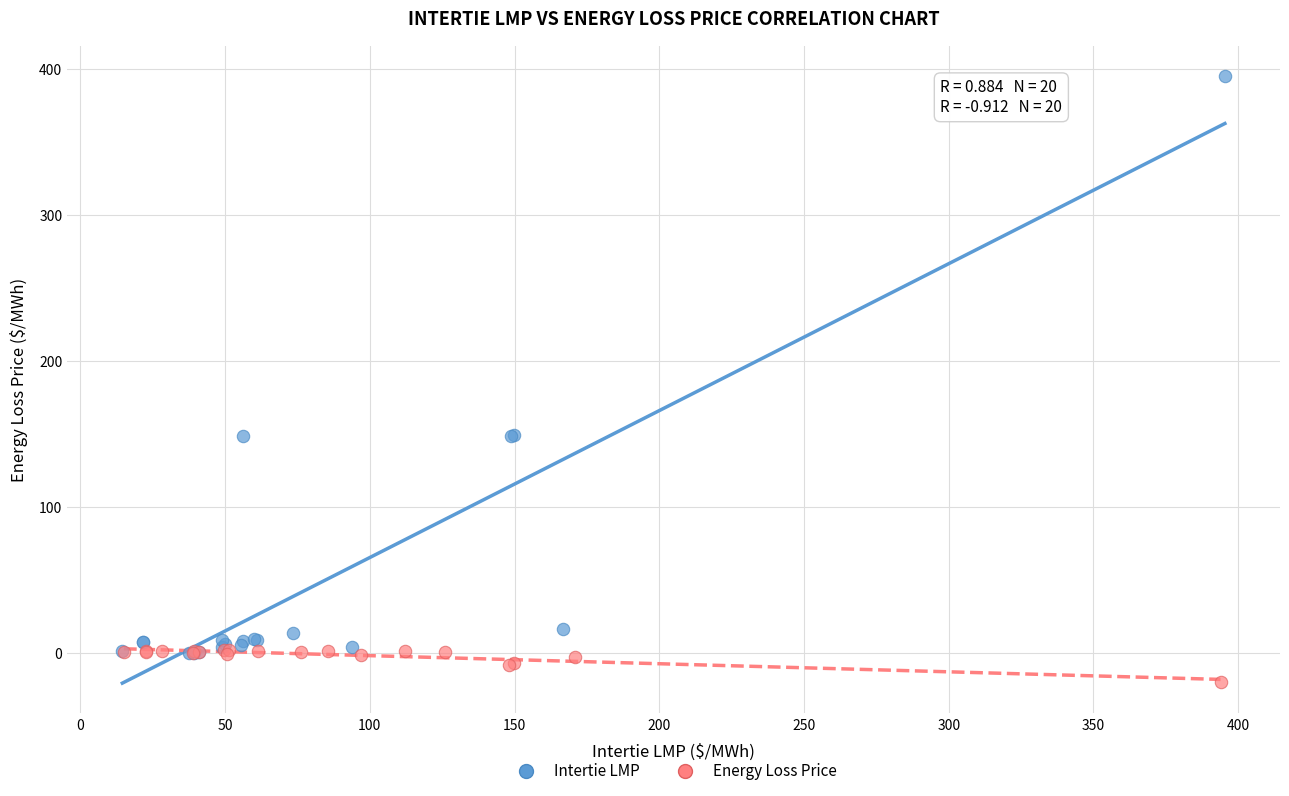

Which series contains the lowest Y value?

Energy Loss Price